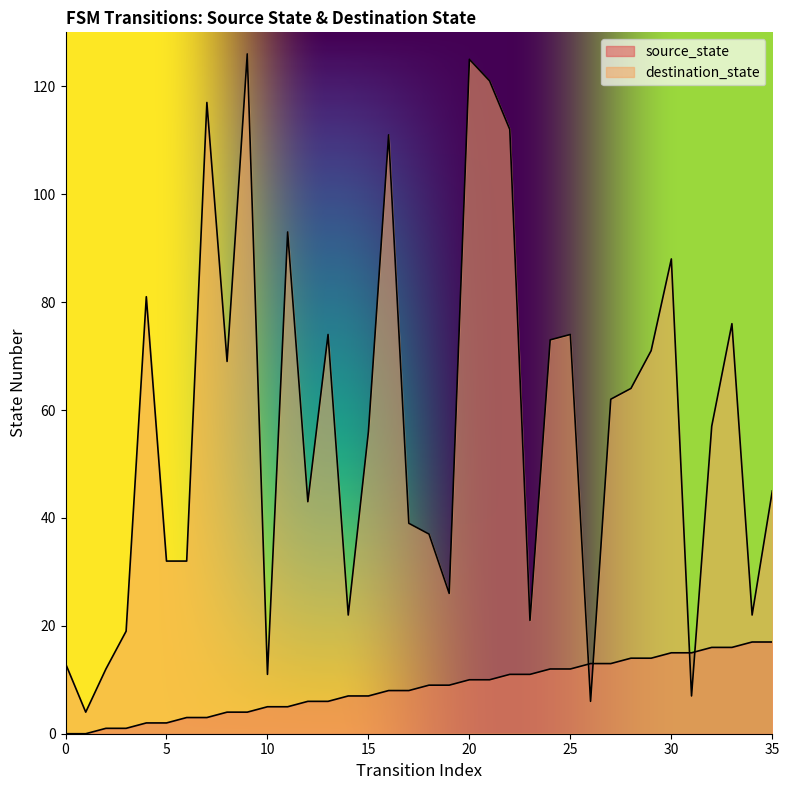

What is the sum of all destination_state values?

2041